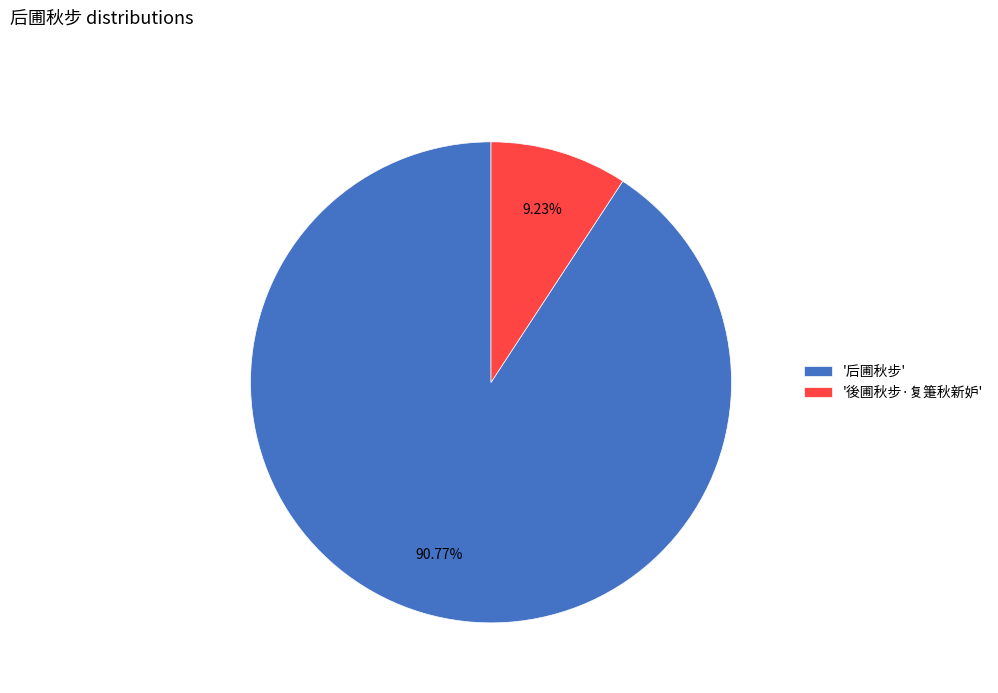

Count the number of slices in the pie.

2